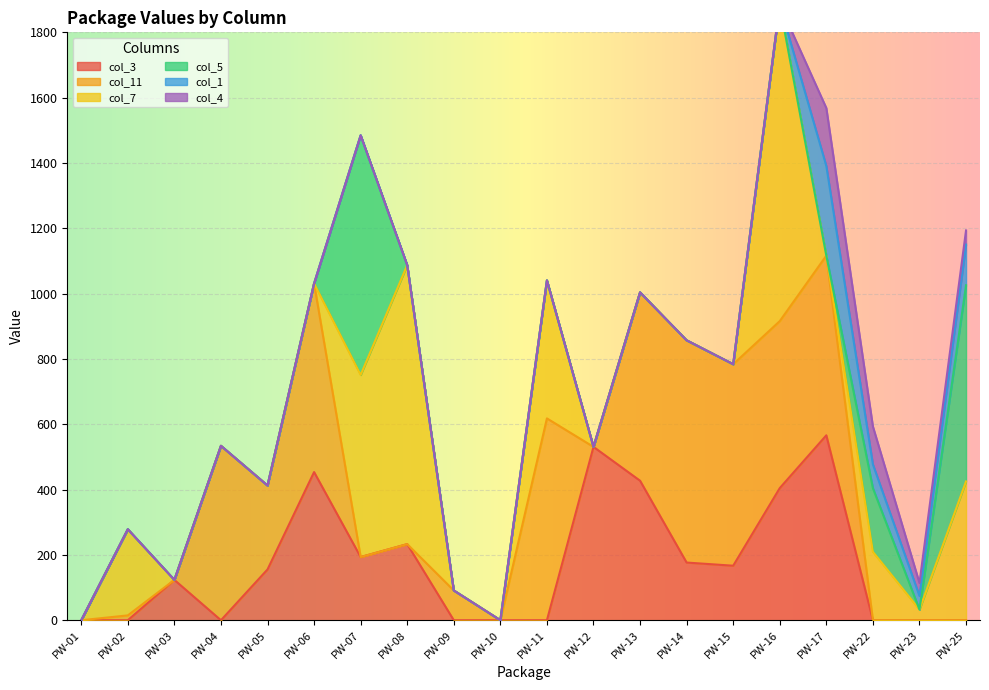

The col_5 series shows 0.0 at PW-13. True or false?

True